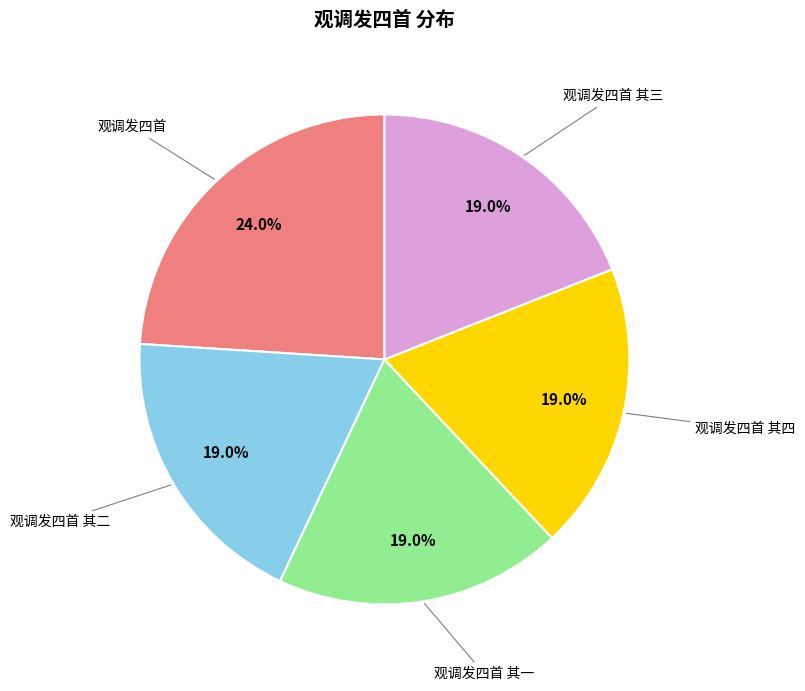

To the nearest percent, what is the difference between the largest and smallest slice percentages?

5%